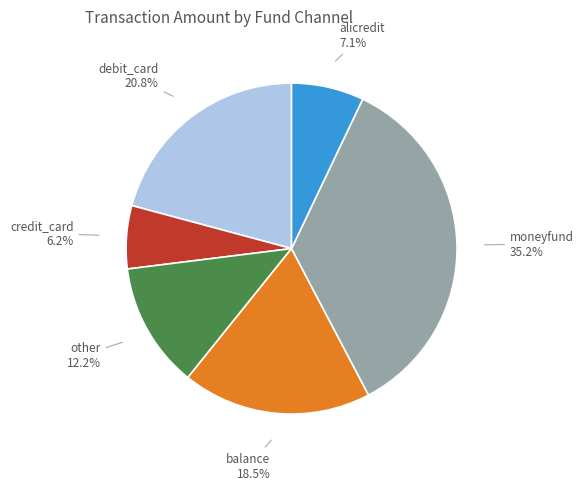

Count the number of slices in the pie.

6